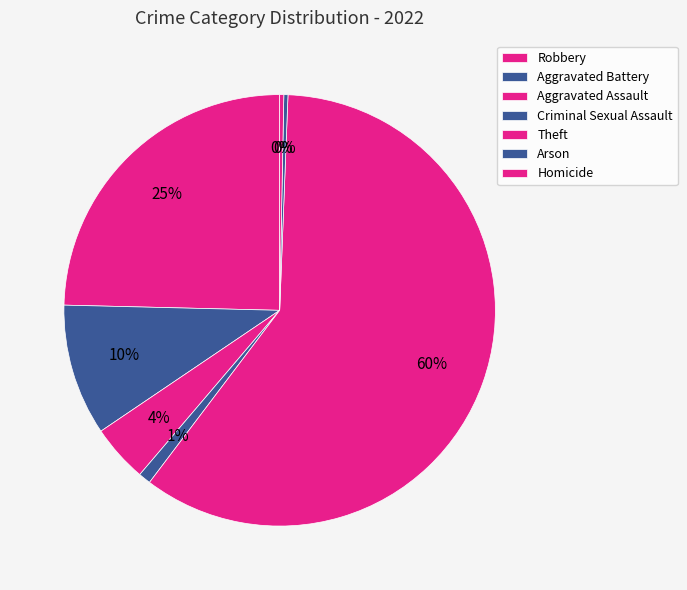

How many slices are in this pie chart?

7